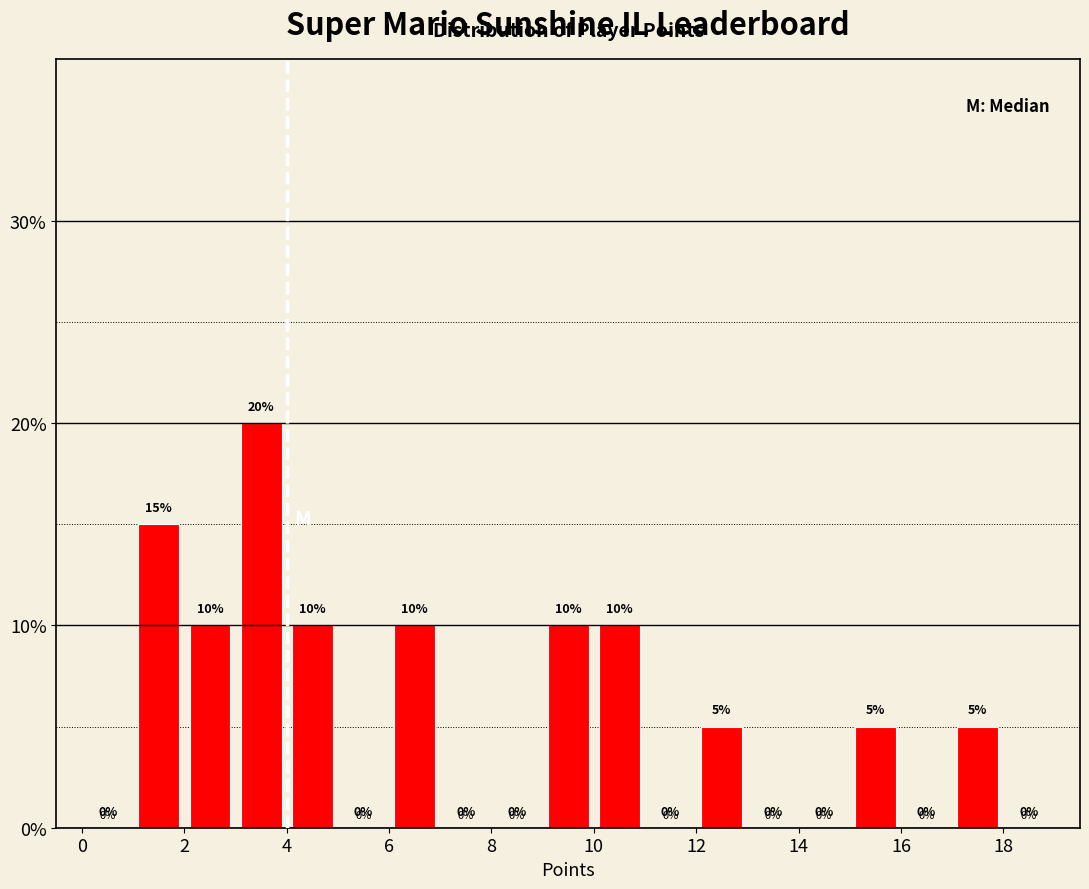

Reading left to right, transcribe this chart: for each bar, give the range it covers on the x-axis and its height.

0 to 1: 0
1 to 2: 15
2 to 3: 10
3 to 4: 20
4 to 5: 10
5 to 6: 0
6 to 7: 10
7 to 8: 0
8 to 9: 0
9 to 10: 10
10 to 11: 10
11 to 12: 0
12 to 13: 5
13 to 14: 0
14 to 15: 0
15 to 16: 5
16 to 17: 0
17 to 18: 5
18 to 19: 0